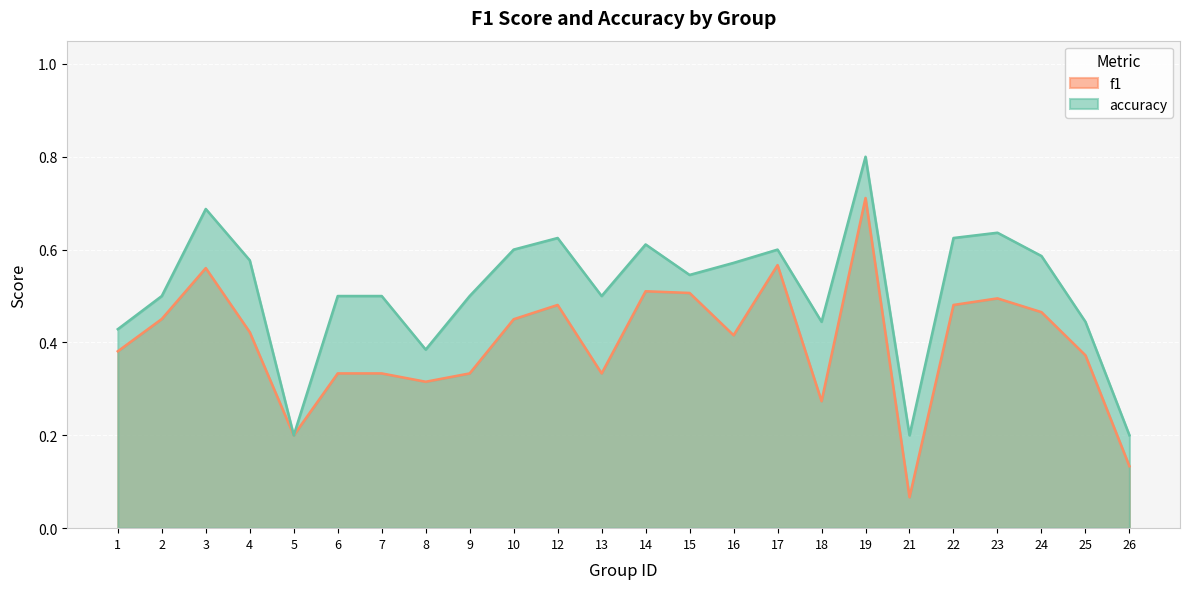

Does the chart display data point markers on the line(s)?

No